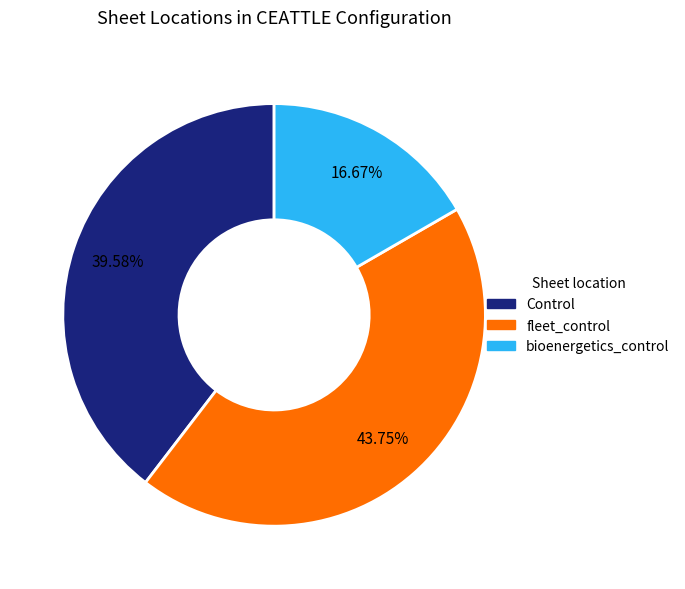

Combined, do bioenergetics_control and fleet_control account for over 50%?

Yes